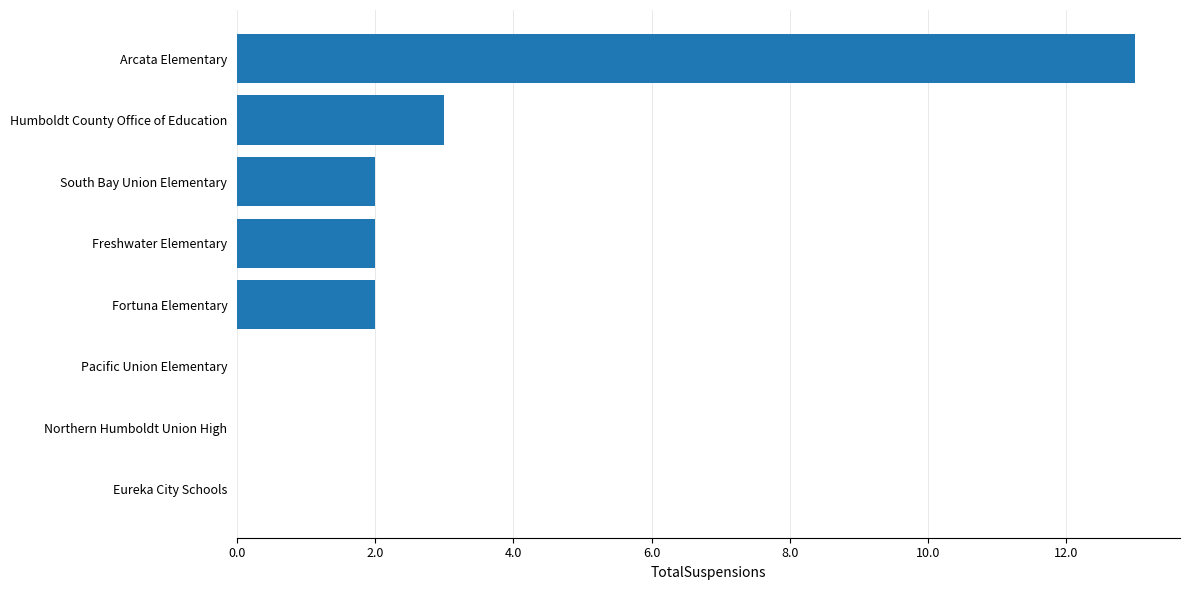

Reading bottom to top, transcribe all the data shown in this chart.

Eureka City Schools=0	Northern Humboldt Union High=0	Pacific Union Elementary=0	Fortuna Elementary=2	Freshwater Elementary=2	South Bay Union Elementary=2	Humboldt County Office of Education=3	Arcata Elementary=13